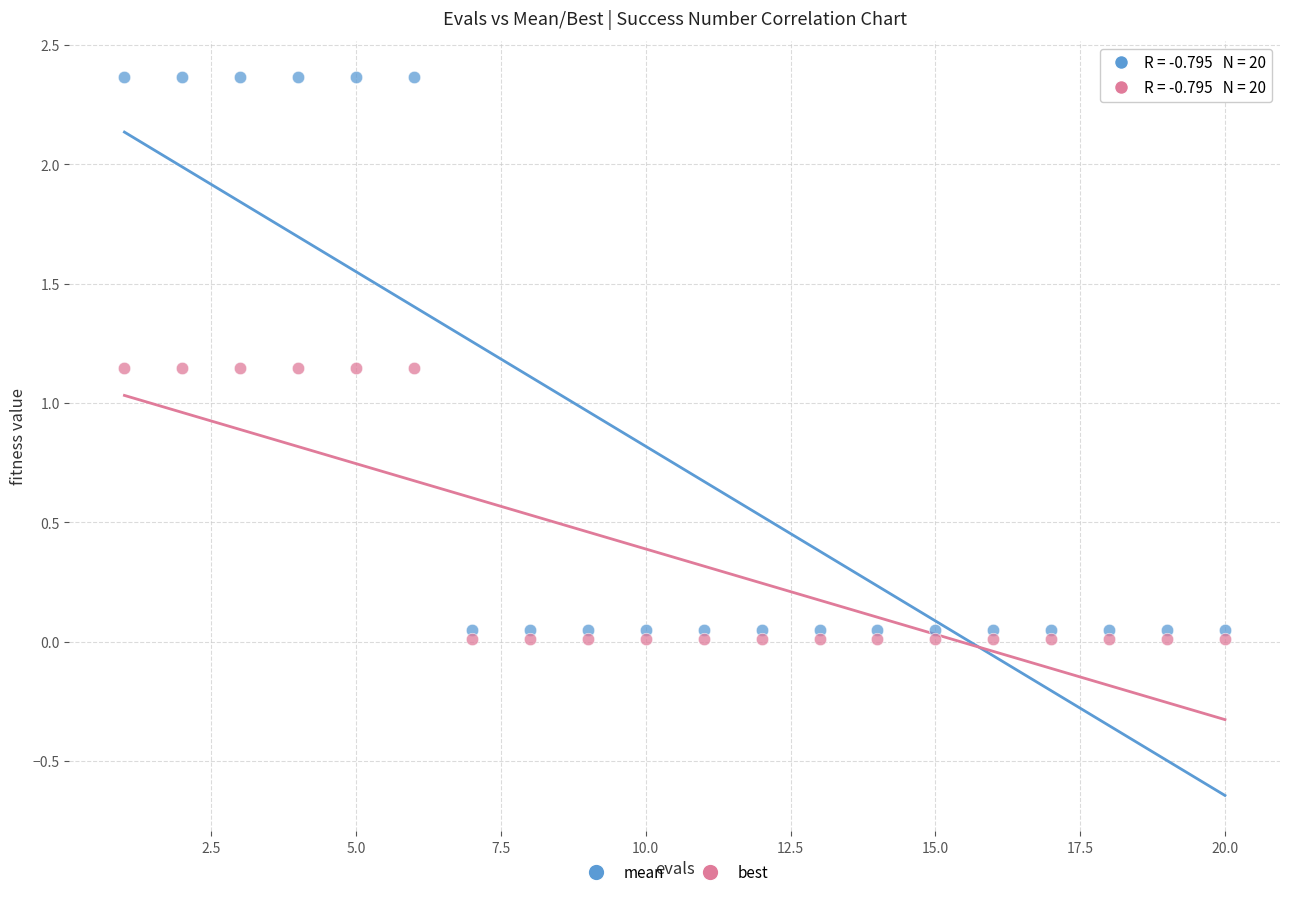

Across all data points, what is the range of X values (max minus min)?

19.0